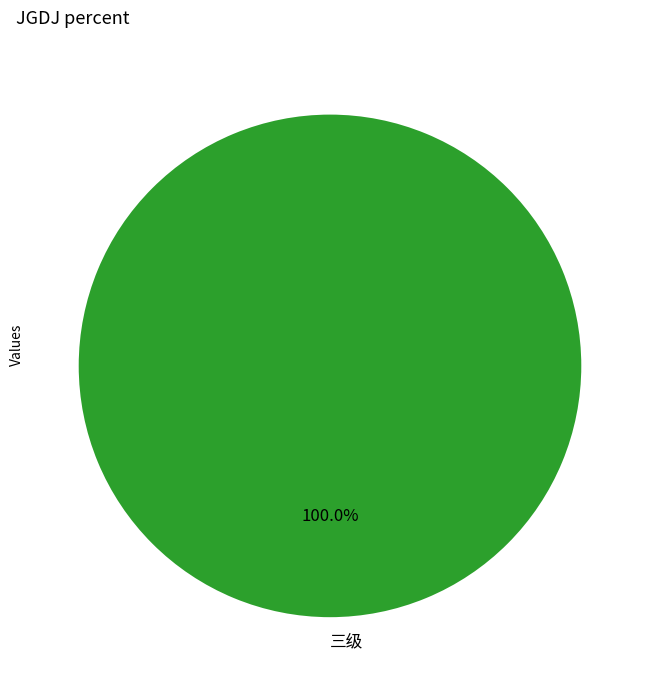

Which category accounts for the majority?

三级